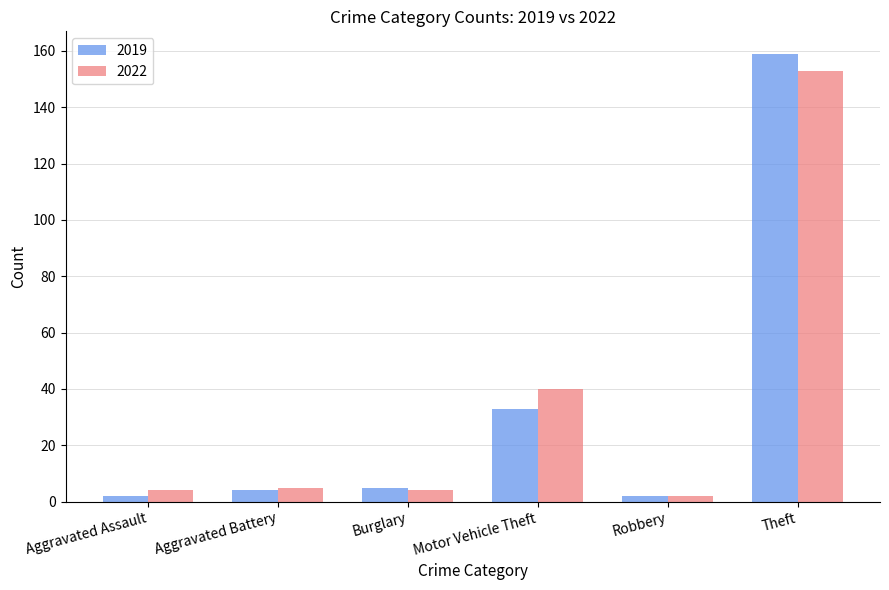

What is the difference between the highest and lowest values at Motor Vehicle Theft?

7